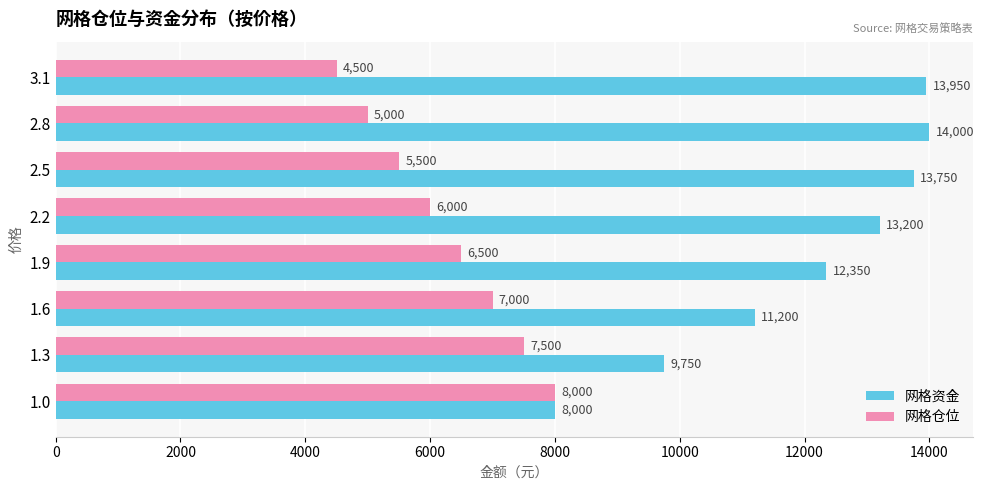

At how many categories does at least one series exceed 11007?

6